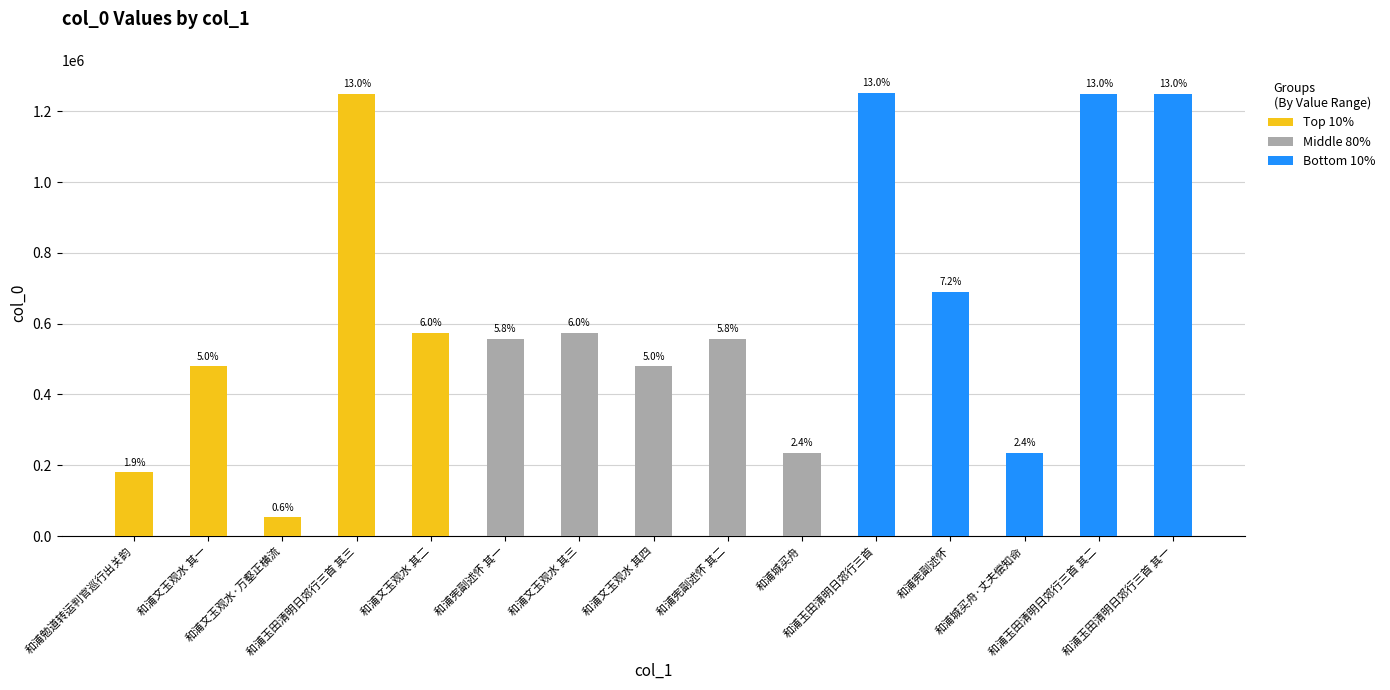

What is the greatest value displayed?

1252734